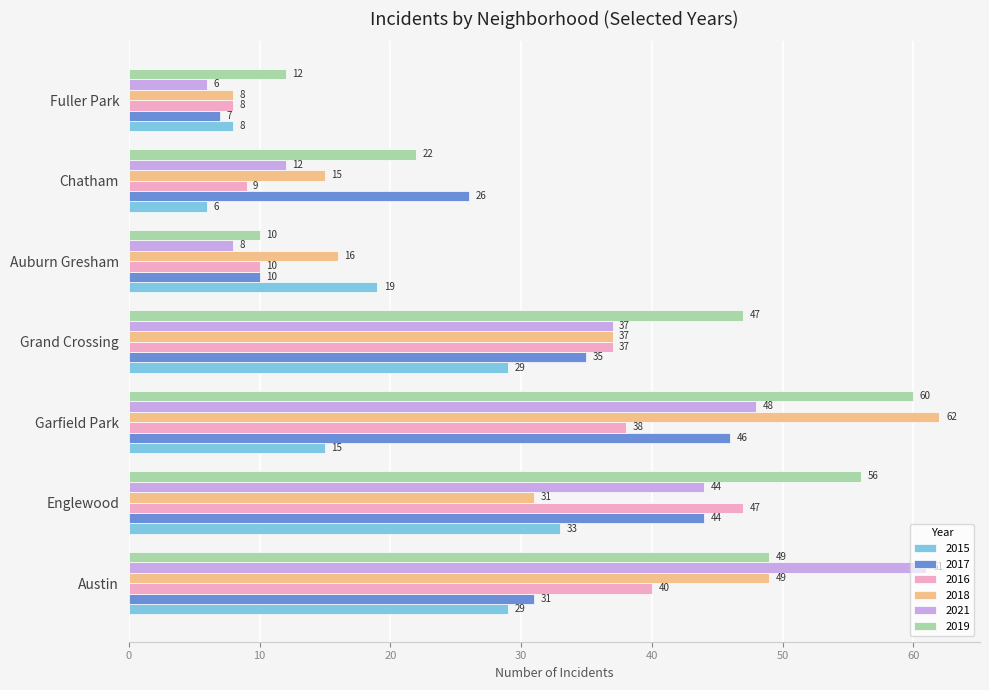

What is the total value across all series at Austin?

259